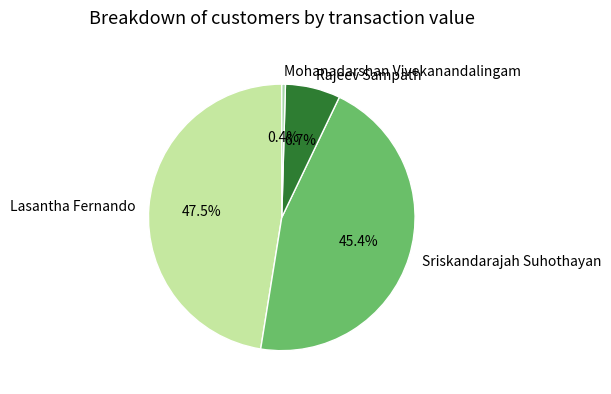

Between Rajeev Sampath and Lasantha Fernando, which is larger?

Lasantha Fernando